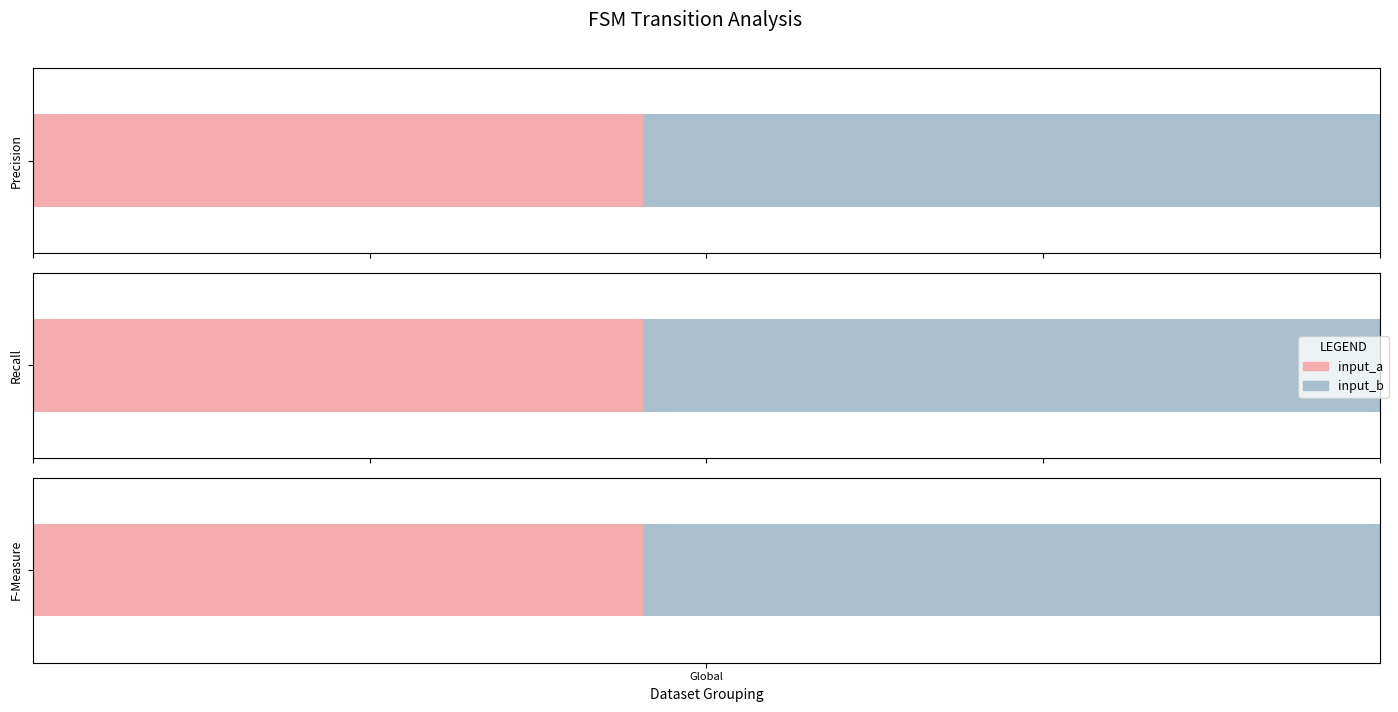

Count the number of data series in this chart.

2